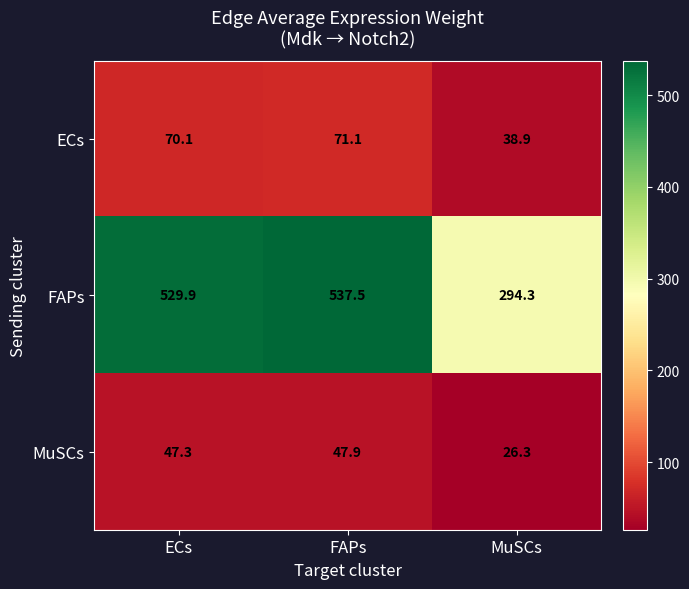

Which series changed the most between FAPs and MuSCs?

FAPs